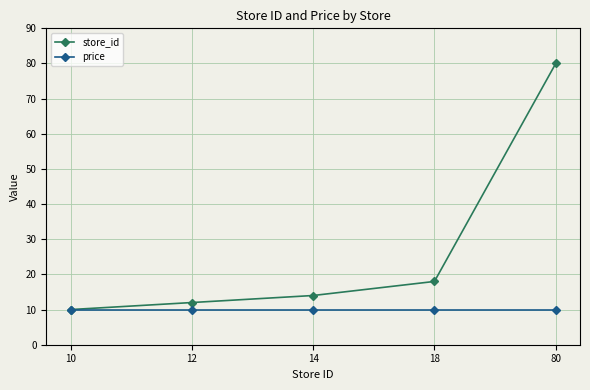

How many lines are shown in the chart?

2